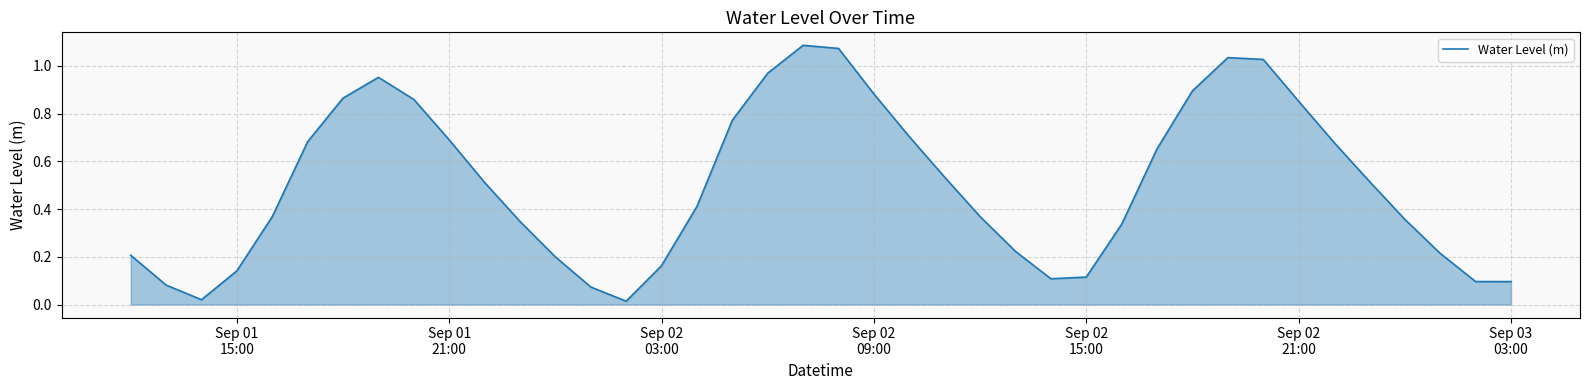

How many lines are shown in the chart?

1